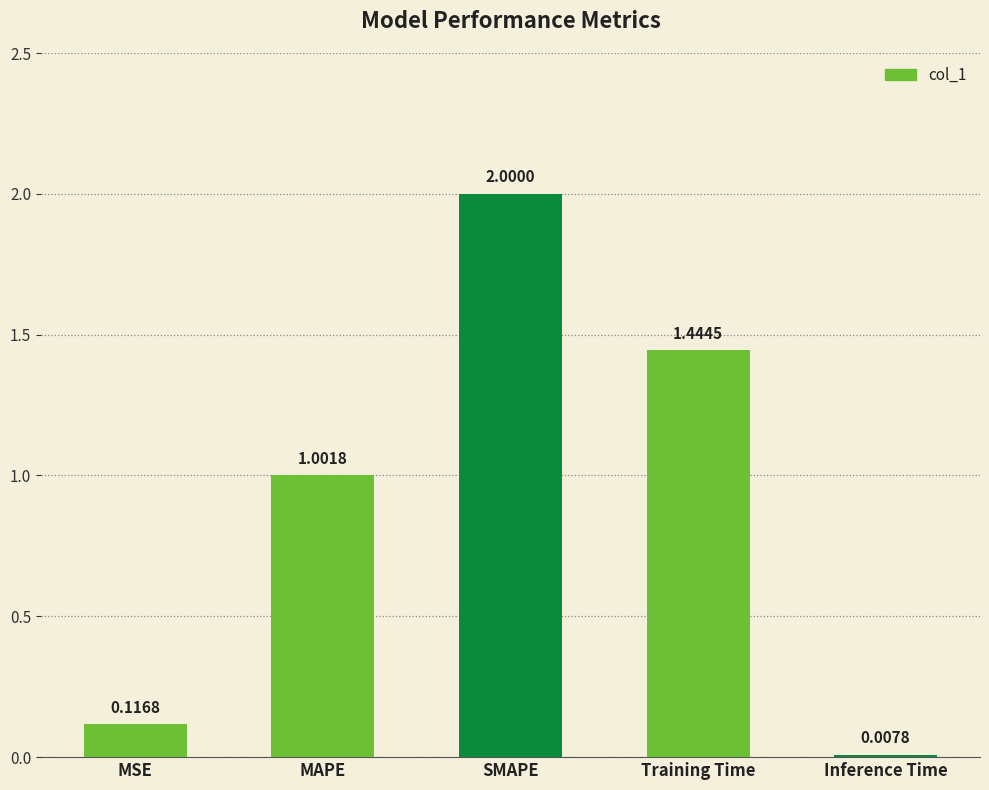

Which category has the lowest value across all series?

Inference Time